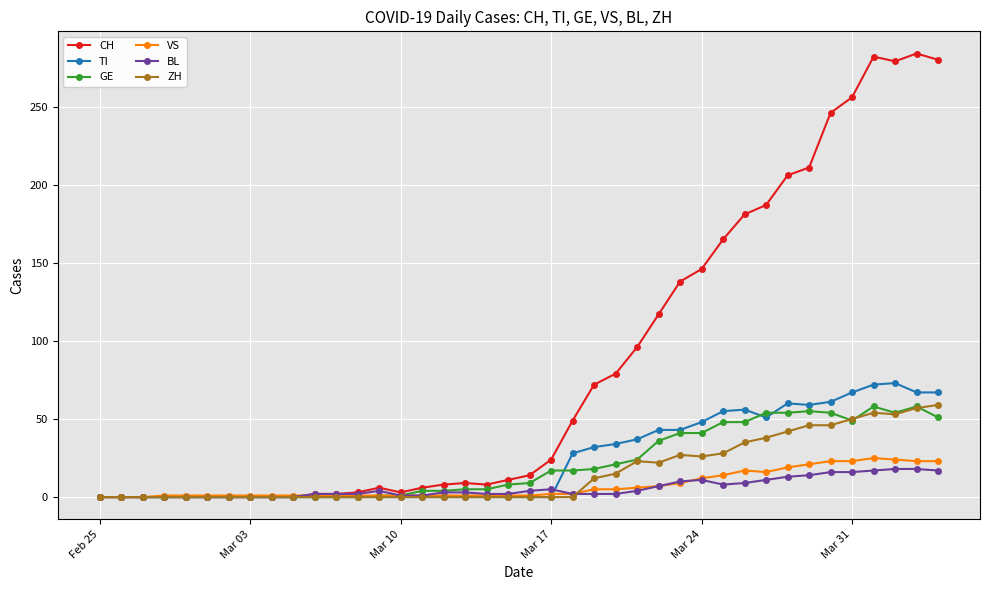

Is this an area chart (filled region under the line)?

No